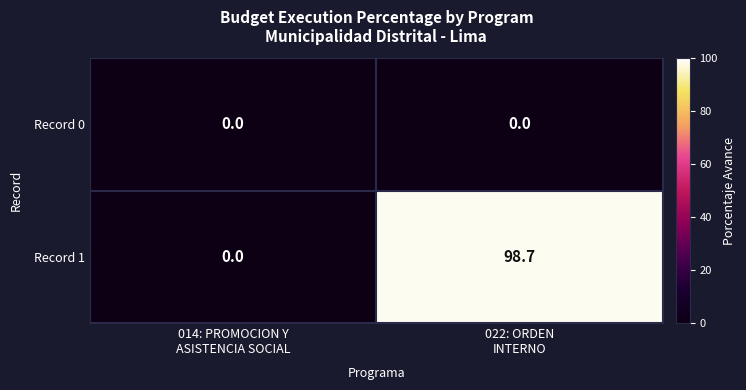

What is the spread (max minus min) of values at 022: ORDEN
INTERNO?

98.7